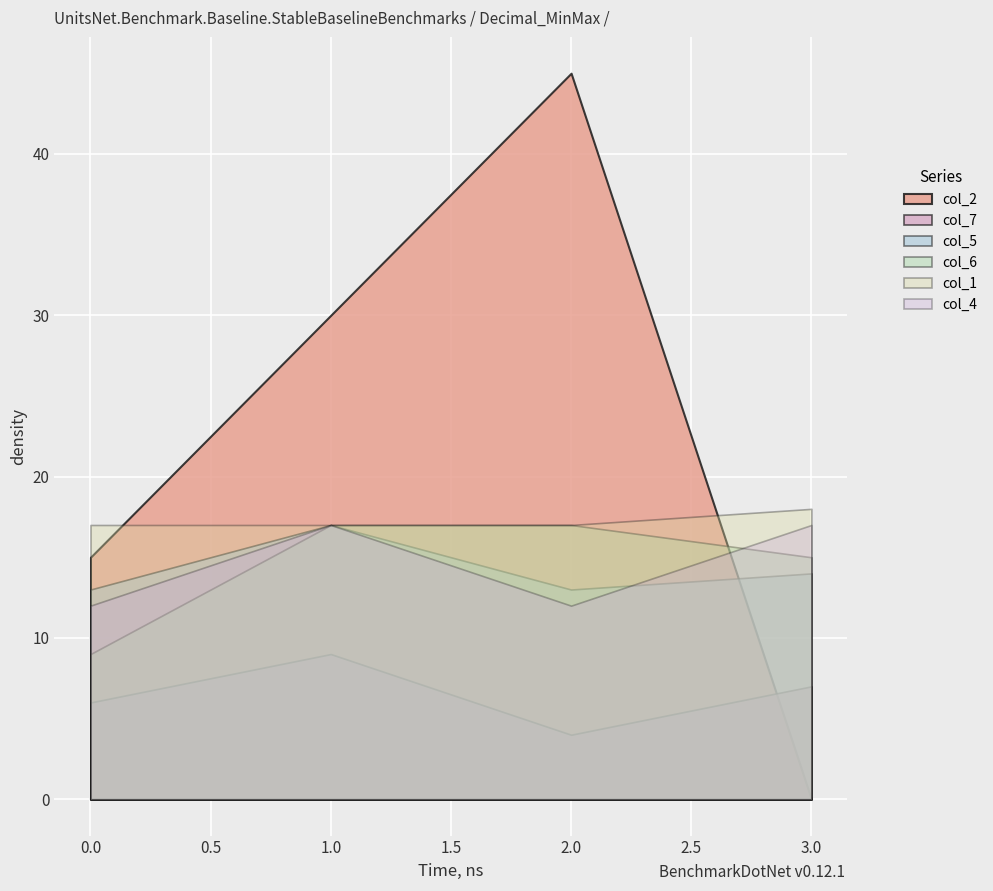

True or false: col_7 has more than 2 interior local peaks.

False